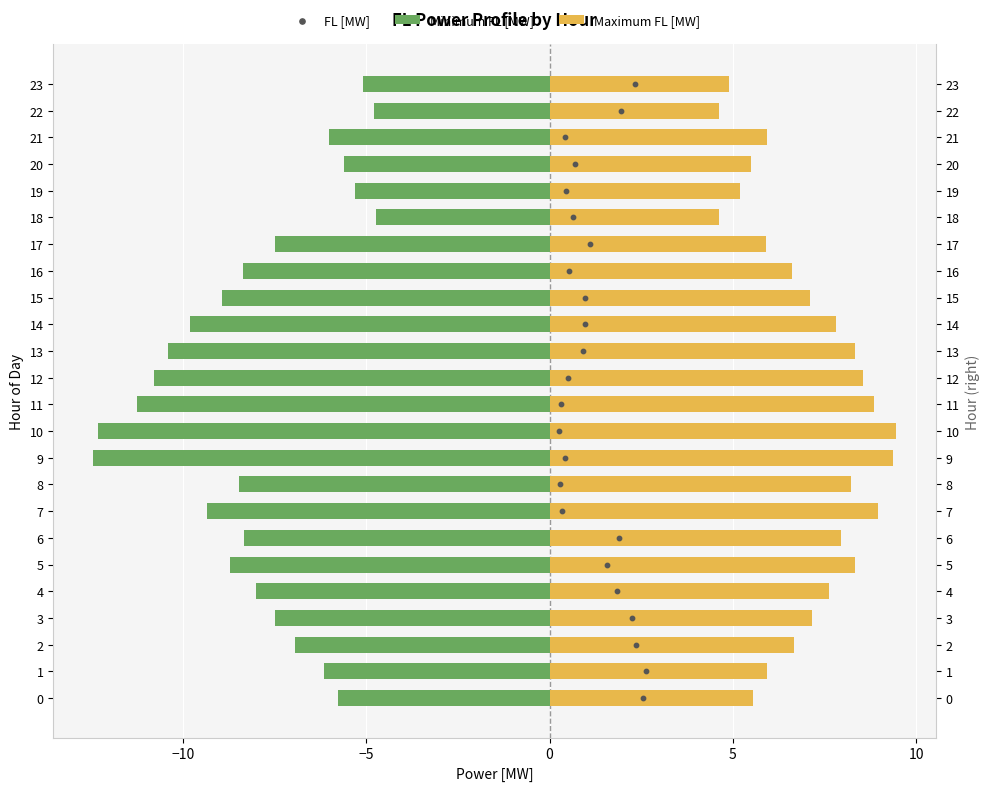

Which series contains the lowest Y value?

Minimum FL [MW]